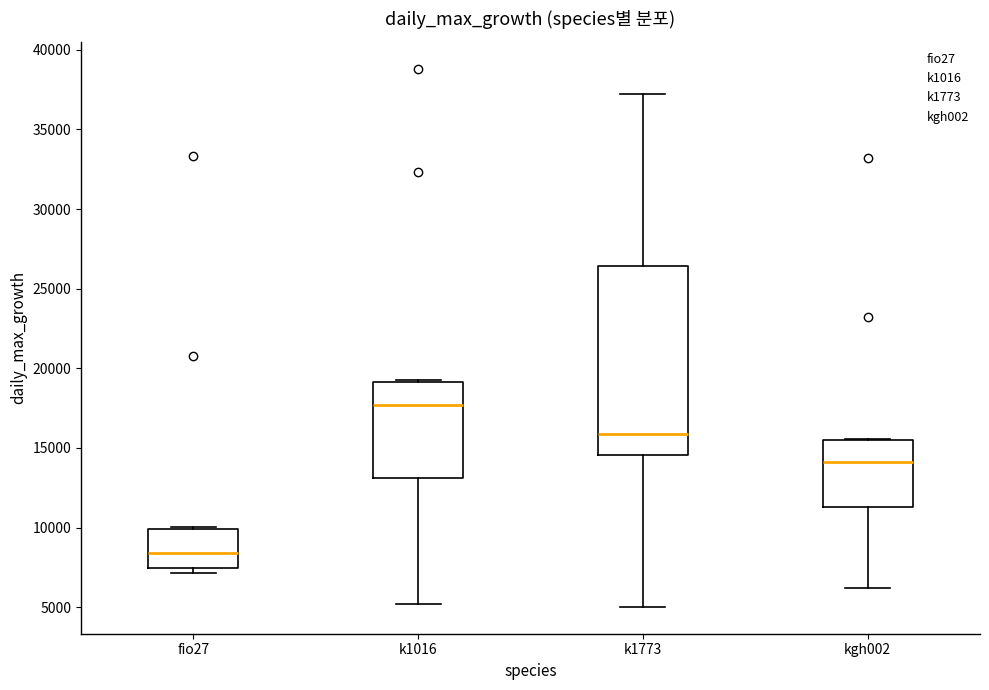

Reading left to right, read every box against the y-axis: the position of its median line, the range the box covers, and the ends of its whiskers. The values are not printed on the chart, so give them approximately, as read against the axis.

fio27: median 8500, box 7500 to 10000, whiskers 7000 to 10000
k1016: median 17500, box 13000 to 19000, whiskers 5000 to 19000
k1773: median 16000, box 14500 to 26500, whiskers 5000 to 37000
kgh002: median 14000, box 11500 to 15500, whiskers 6000 to 15500